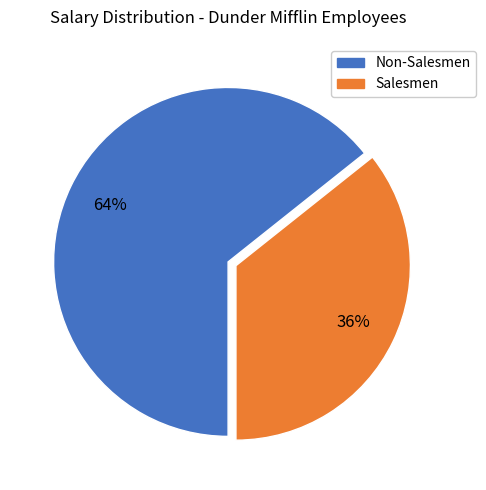

How many segments does this pie chart have?

2